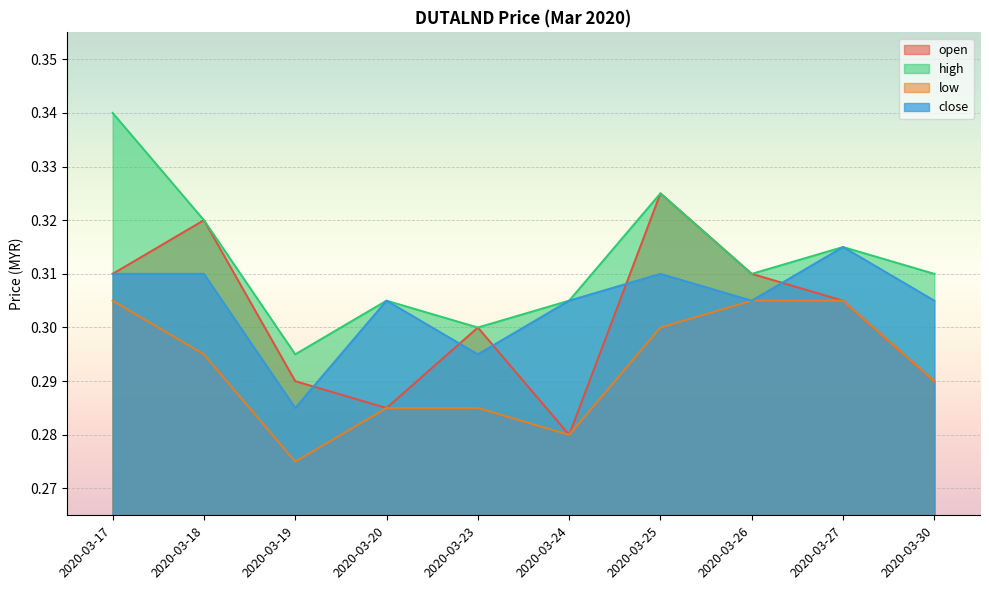

Which label corresponds to the largest value in the chart?

2020-03-17